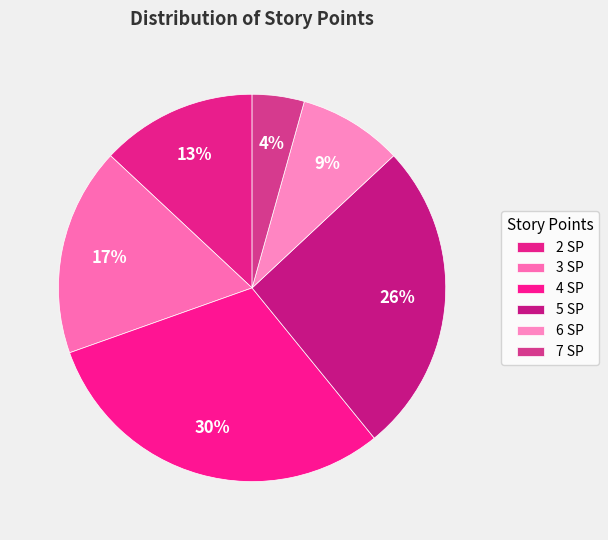

What percentage is NOT represented by 7?

95.7%